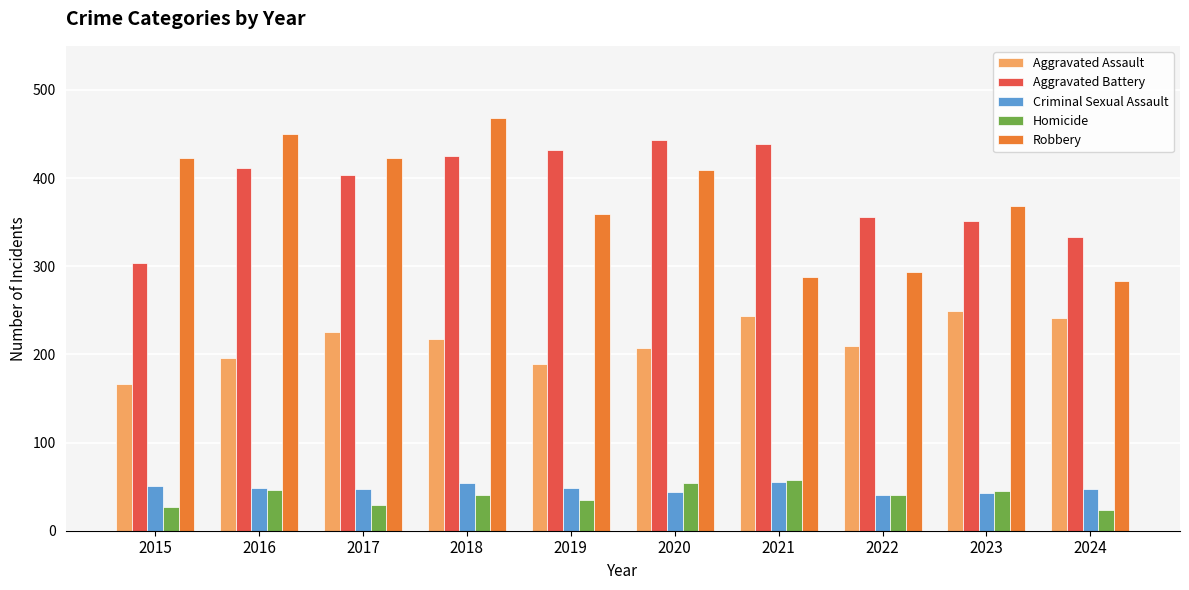

Where is Robbery nearest to the value 375?

2023